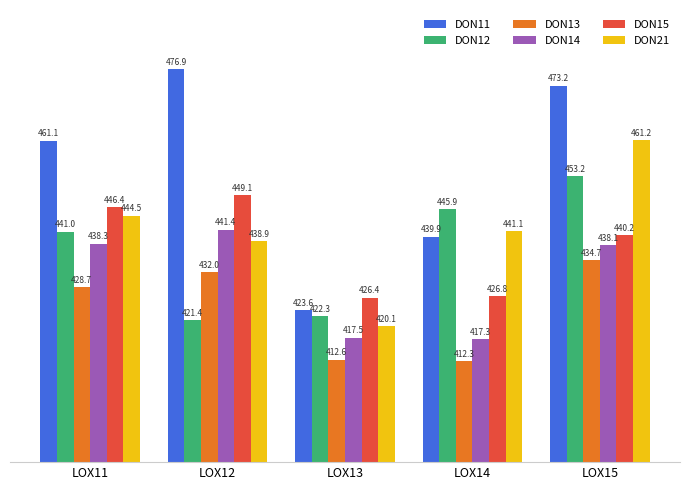

What is the difference between the maximum and minimum values in the DON12 series?

31.8